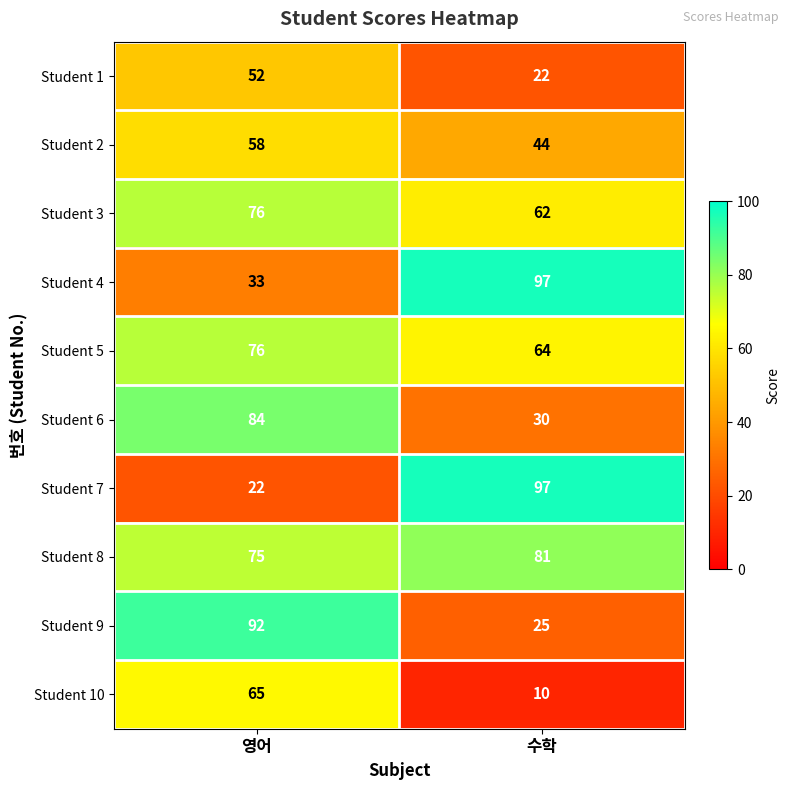

Which series changed the most between 영어 and 수학?

Student 7